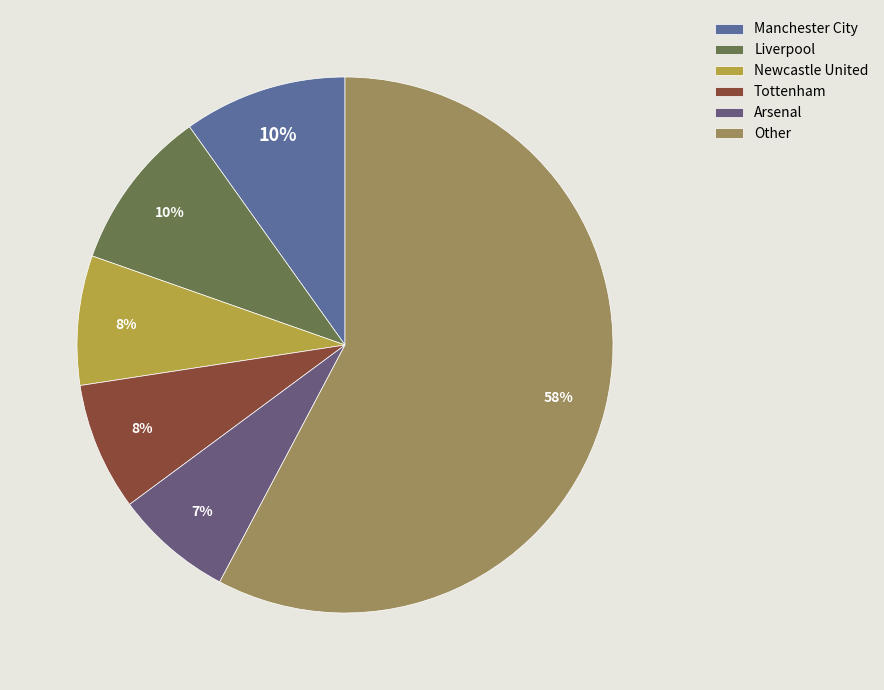

Which slice is the smallest?

Arsenal